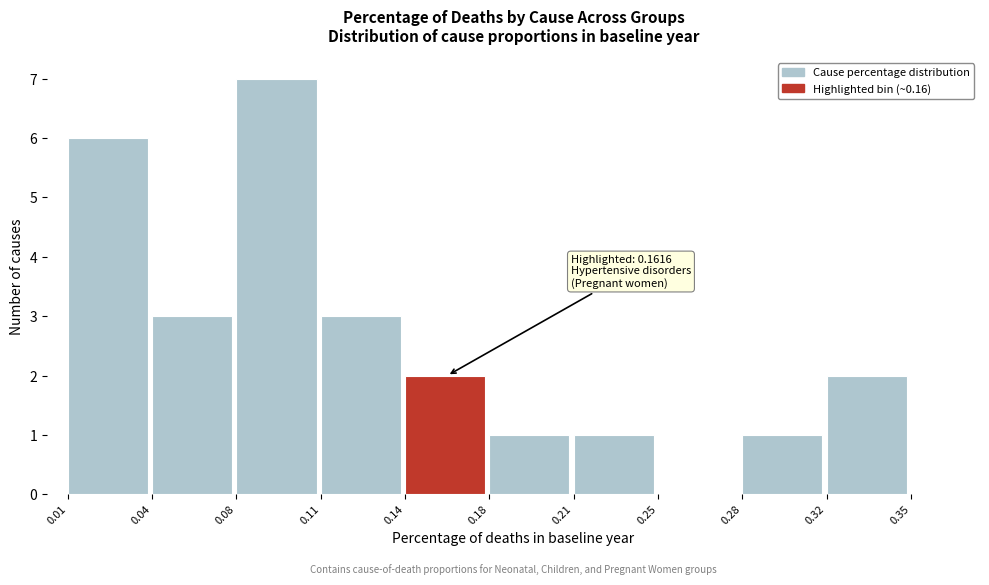

Reading left to right, what are all the values shown in this chart?

0.01=6	0.04=3	0.08=7	0.11=3	0.14=2	0.18=1	0.21=1	0.25=0	0.28=1	0.32=2